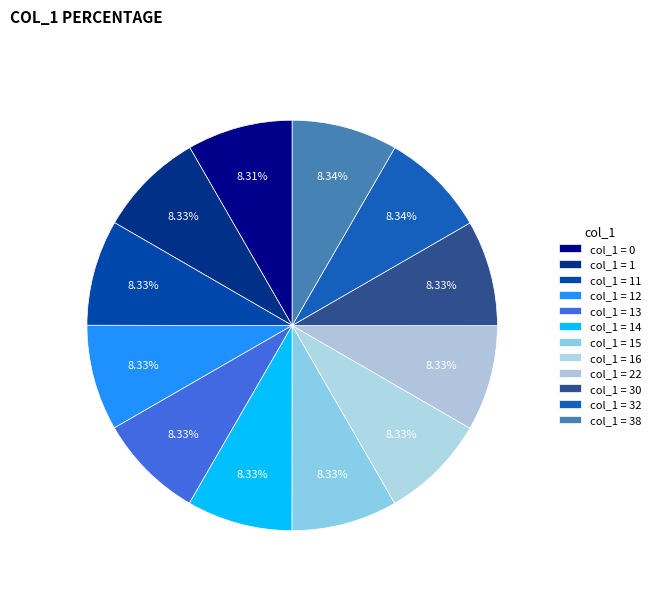

How many slices are in this pie chart?

12